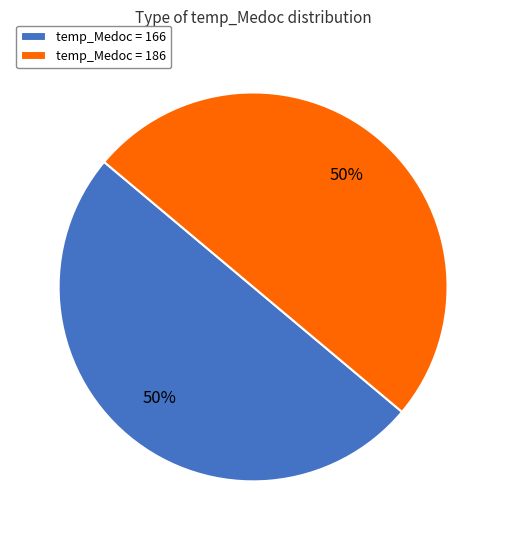

Approximately how many times larger is the value at temp_Medoc = 186 compared to temp_Medoc = 166?

1.0